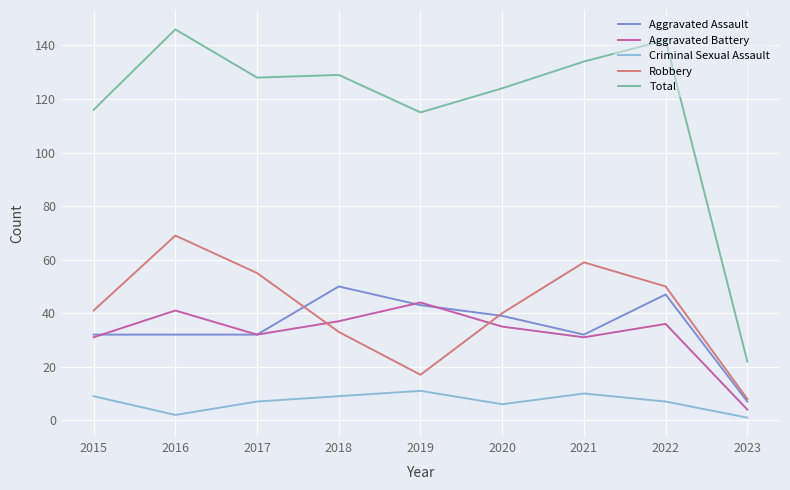

How many lines are shown in the chart?

5